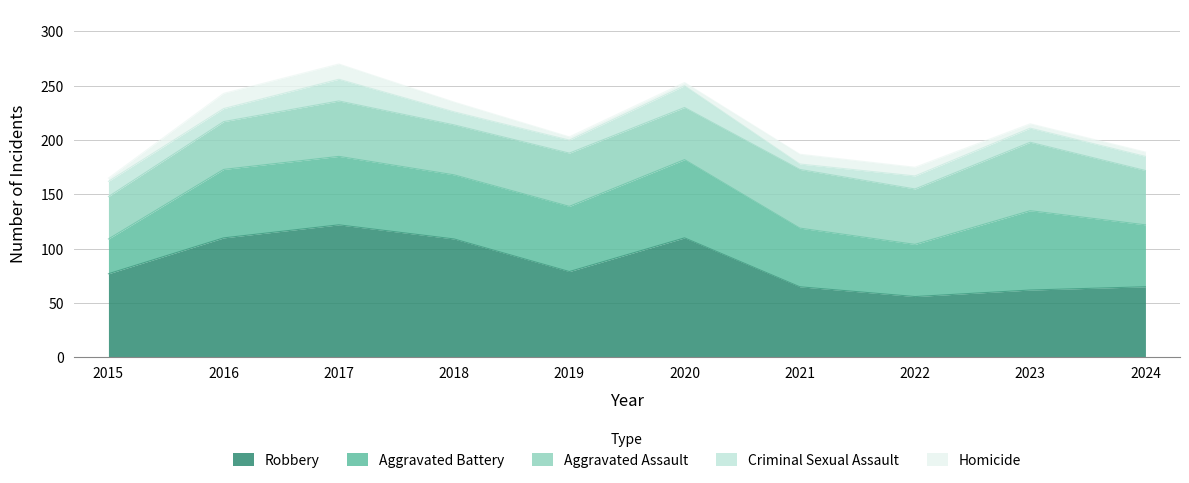

True or false: Aggravated Assault and Criminal Sexual Assault cross at least once.

False